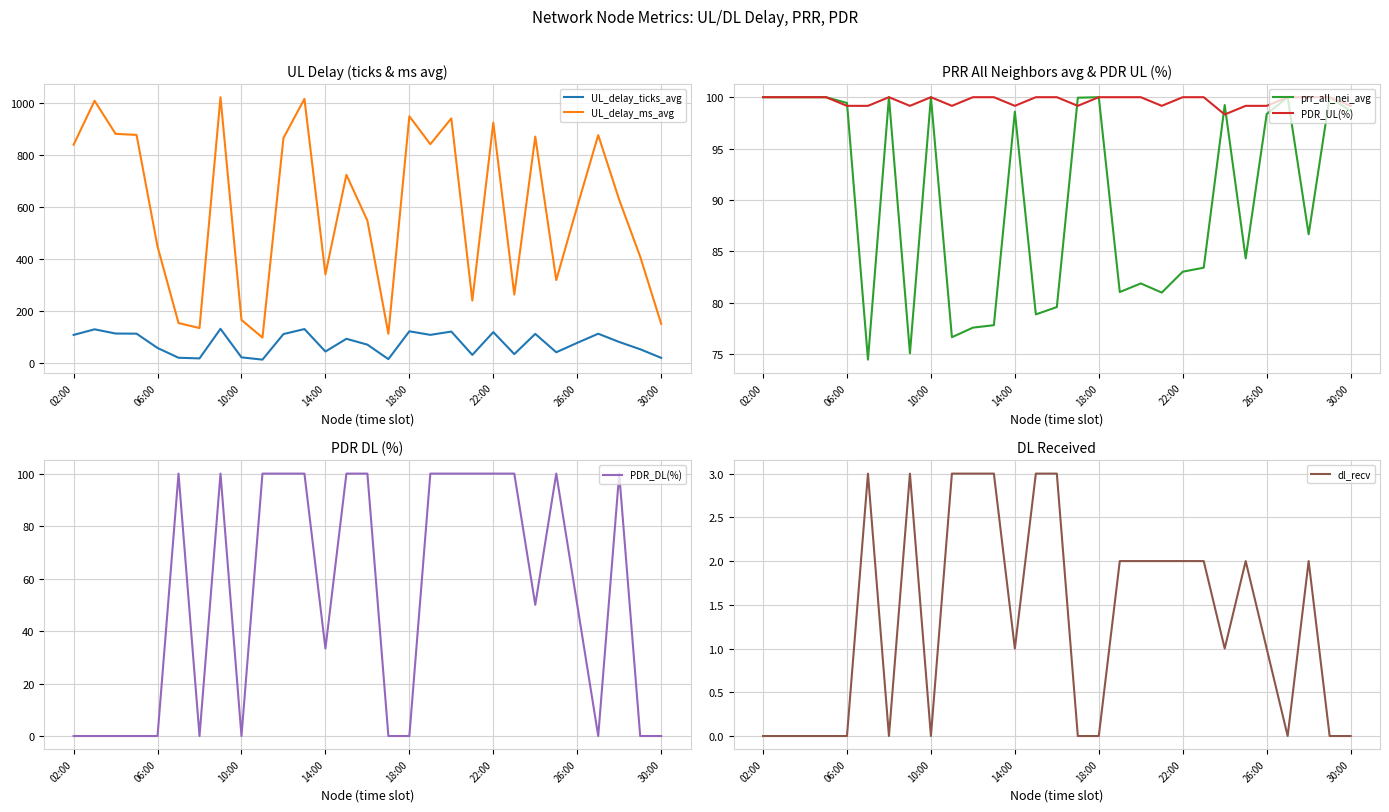

At how many categories does at least one series exceed 755?

13